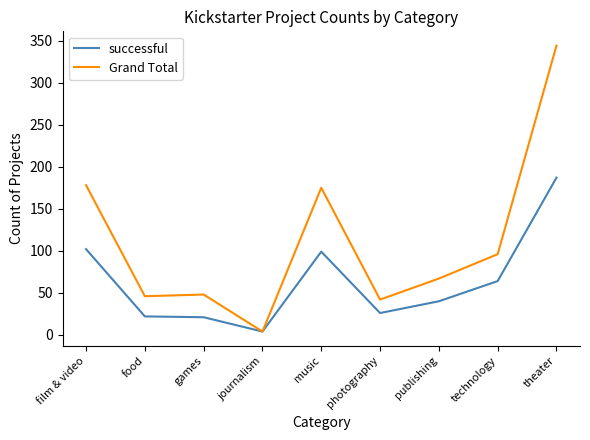

Which category has the highest value in the Grand Total series?

theater